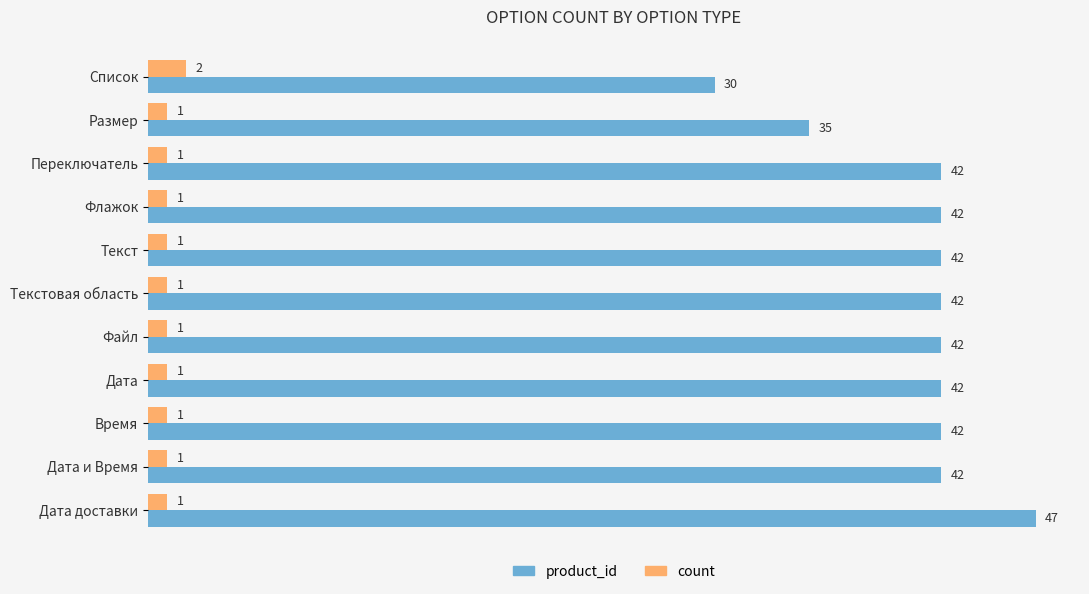

What is the difference between the second highest and second lowest values in the product_id series?

7